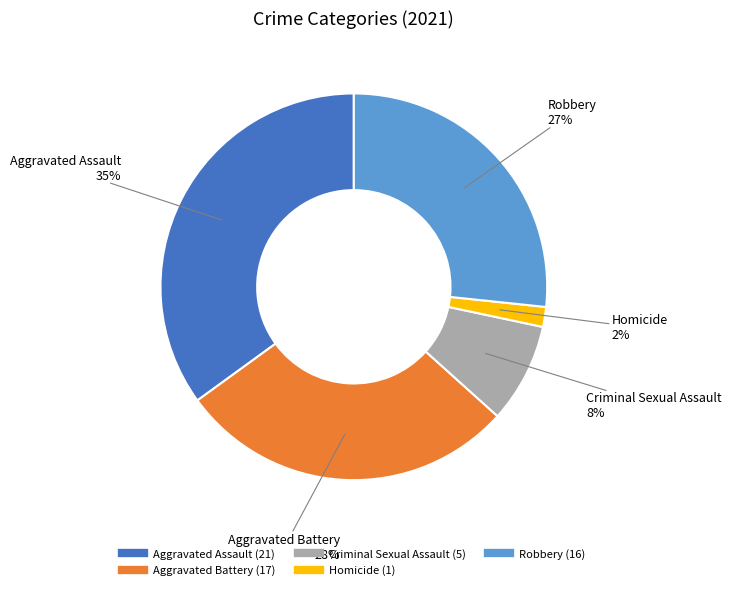

What is the largest slice in the pie chart?

Aggravated Assault